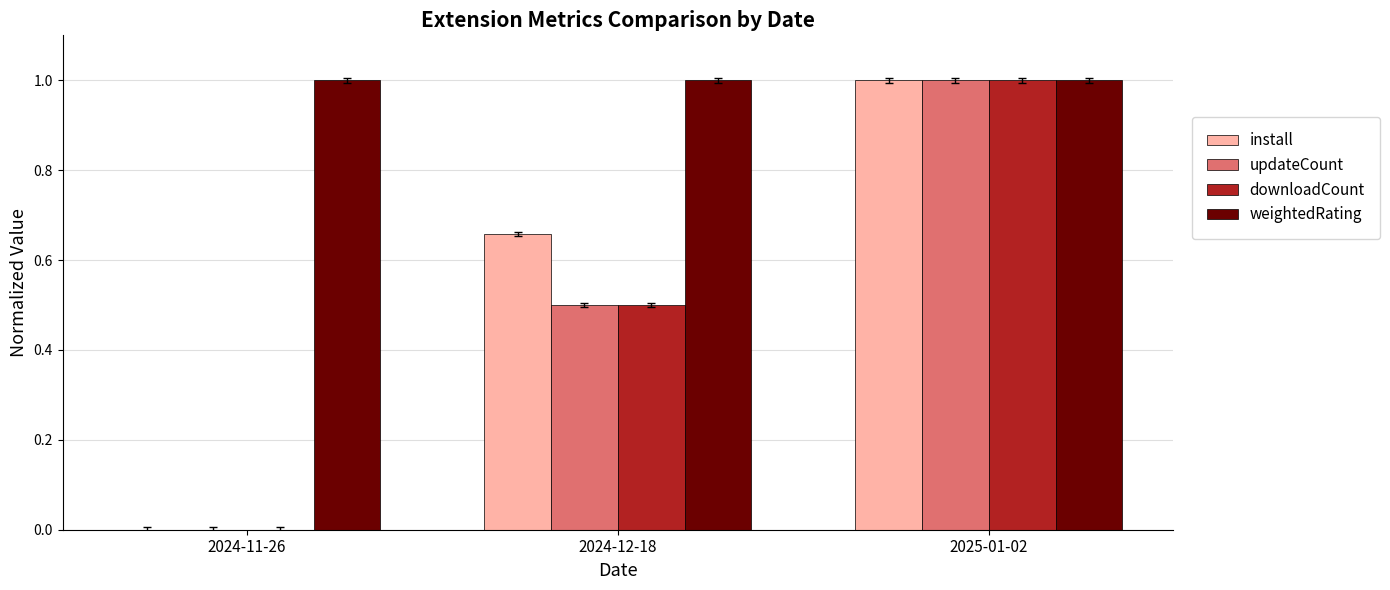

How many values in install are above zero?

2